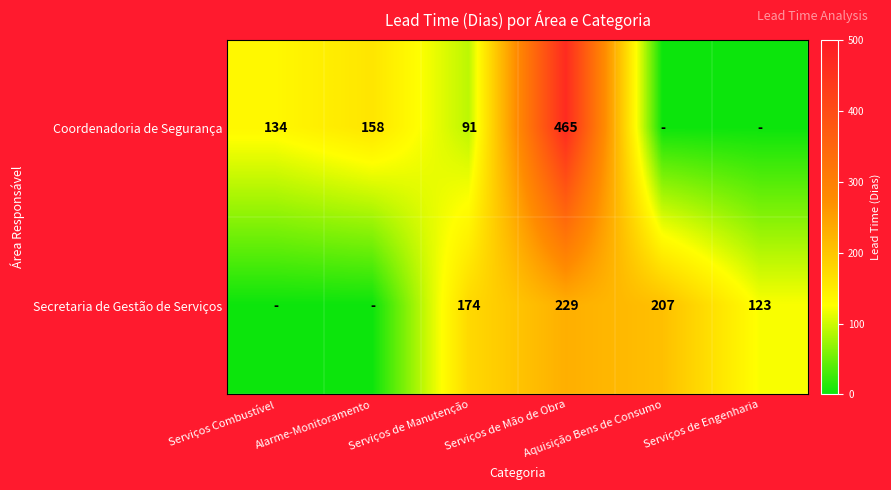

Rank the categories by Secretaria de Gestão de Serviços value from highest to lowest.

Serviços de Mão de Obra, Aquisição Bens de Consumo, Serviços de Manutenção, Serviços de Engenharia, Serviços Combustível, Alarme-Monitoramento